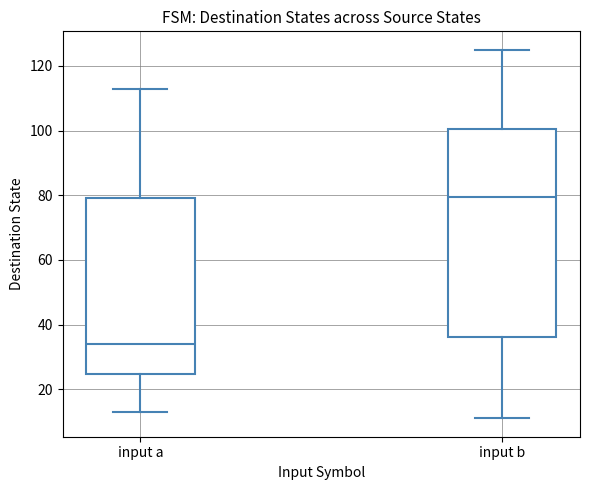

Reading left to right, read every box against the y-axis: the position of its median line, the range the box covers, and the ends of its whiskers. The values are not printed on the chart, so give them approximately, as read against the axis.

input a: median 34, box 24 to 80, whiskers 14 to 114
input b: median 80, box 36 to 100, whiskers 12 to 126